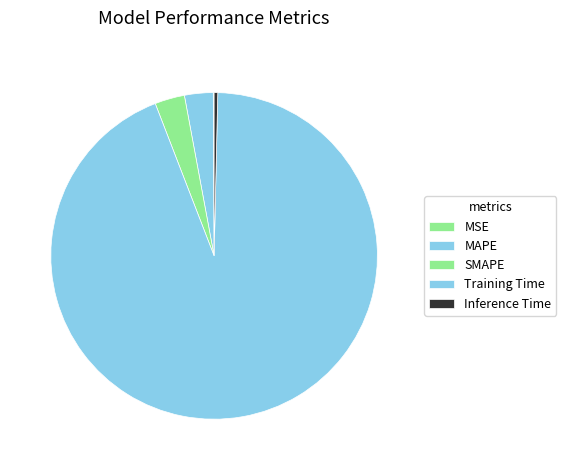

The Inference Time slice represents 0% of the pie. True or false?

True